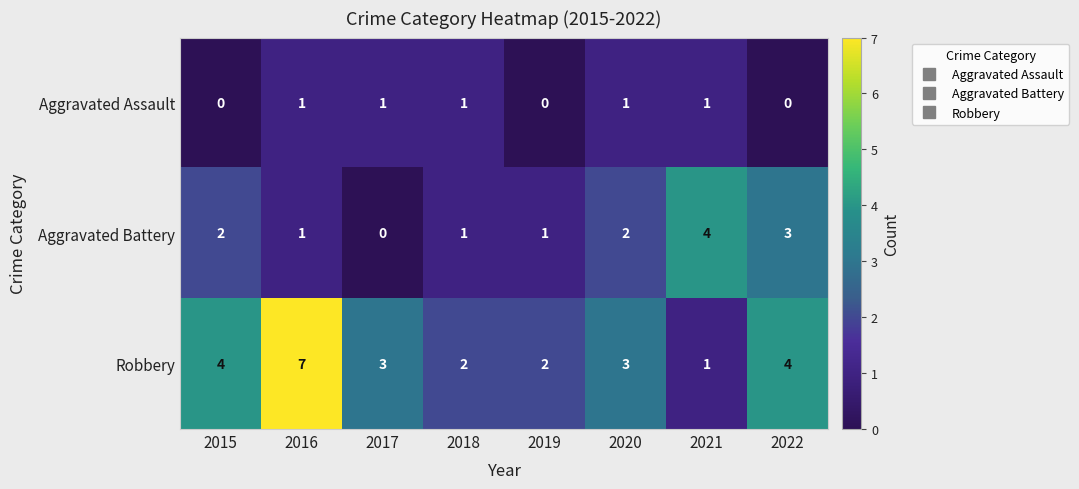

Which category has the highest value in the Aggravated Battery series?

2021